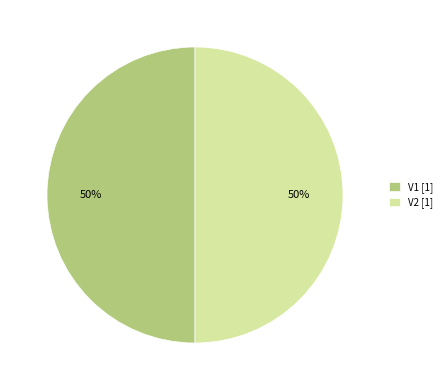

Approximately how many times larger is the value at V2 [1] compared to V1 [1]?

1.0